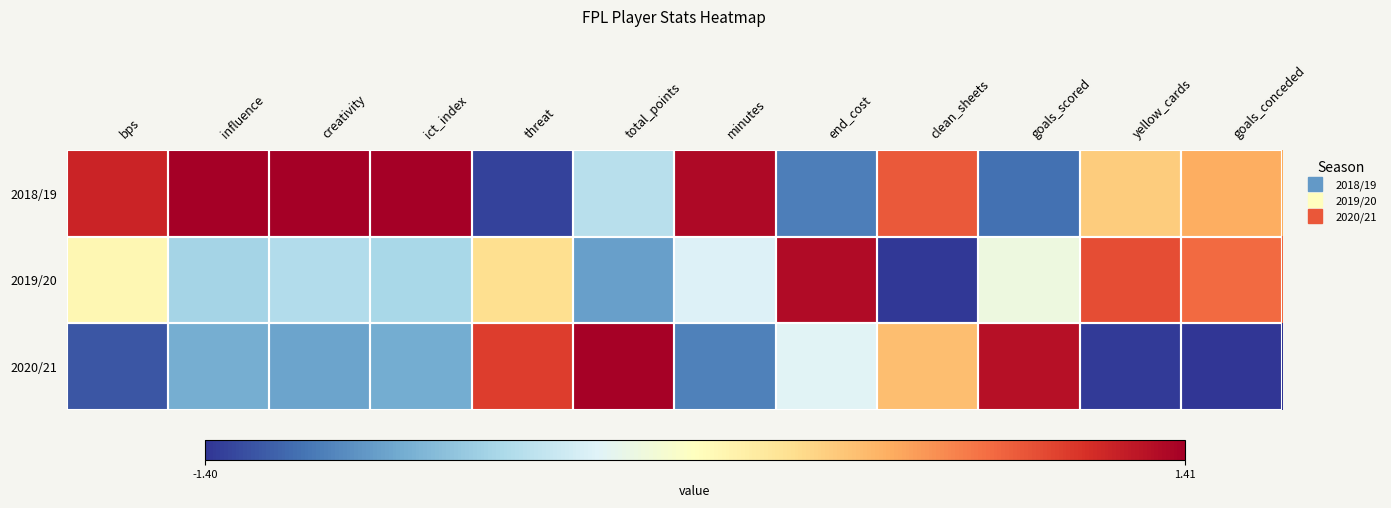

Between bps and minutes, which is larger?

minutes